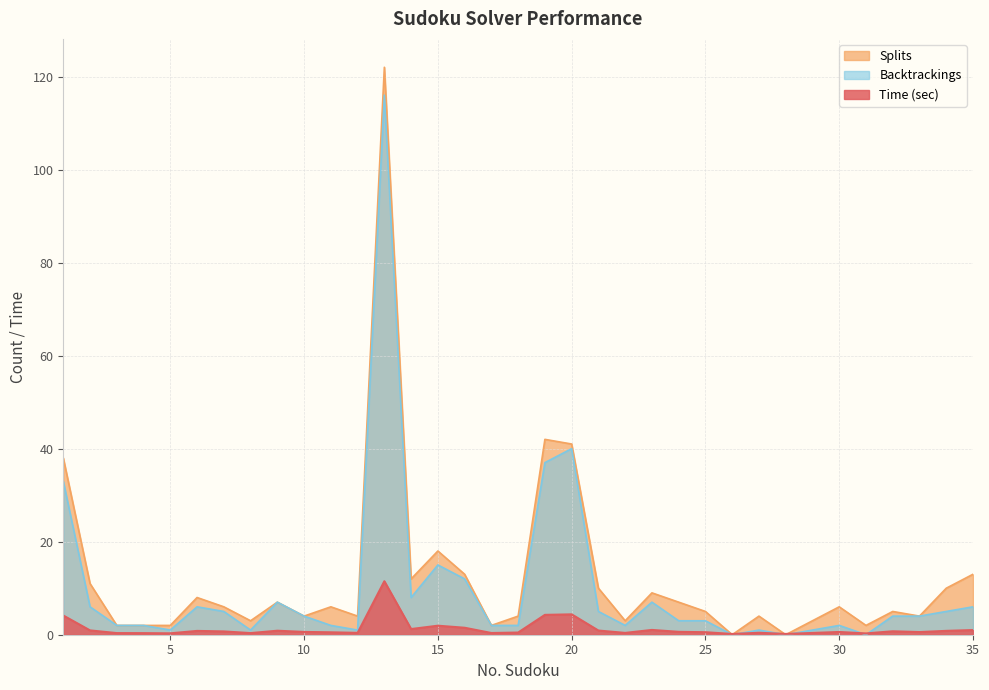

True or false: Backtrackings and Time (sec) cross at least once.

True